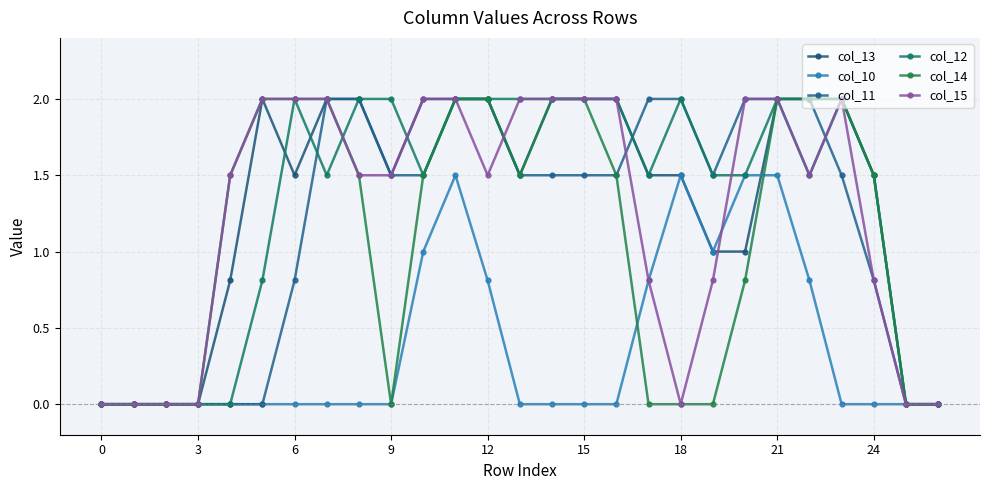

What is the difference between the maximum and minimum values in the col_10 series?

1.5